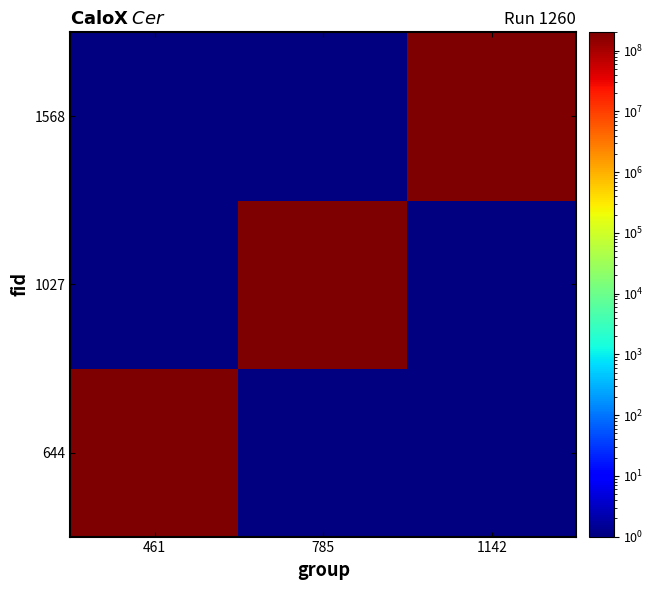

What is the maximum value shown in the chart?

200011724